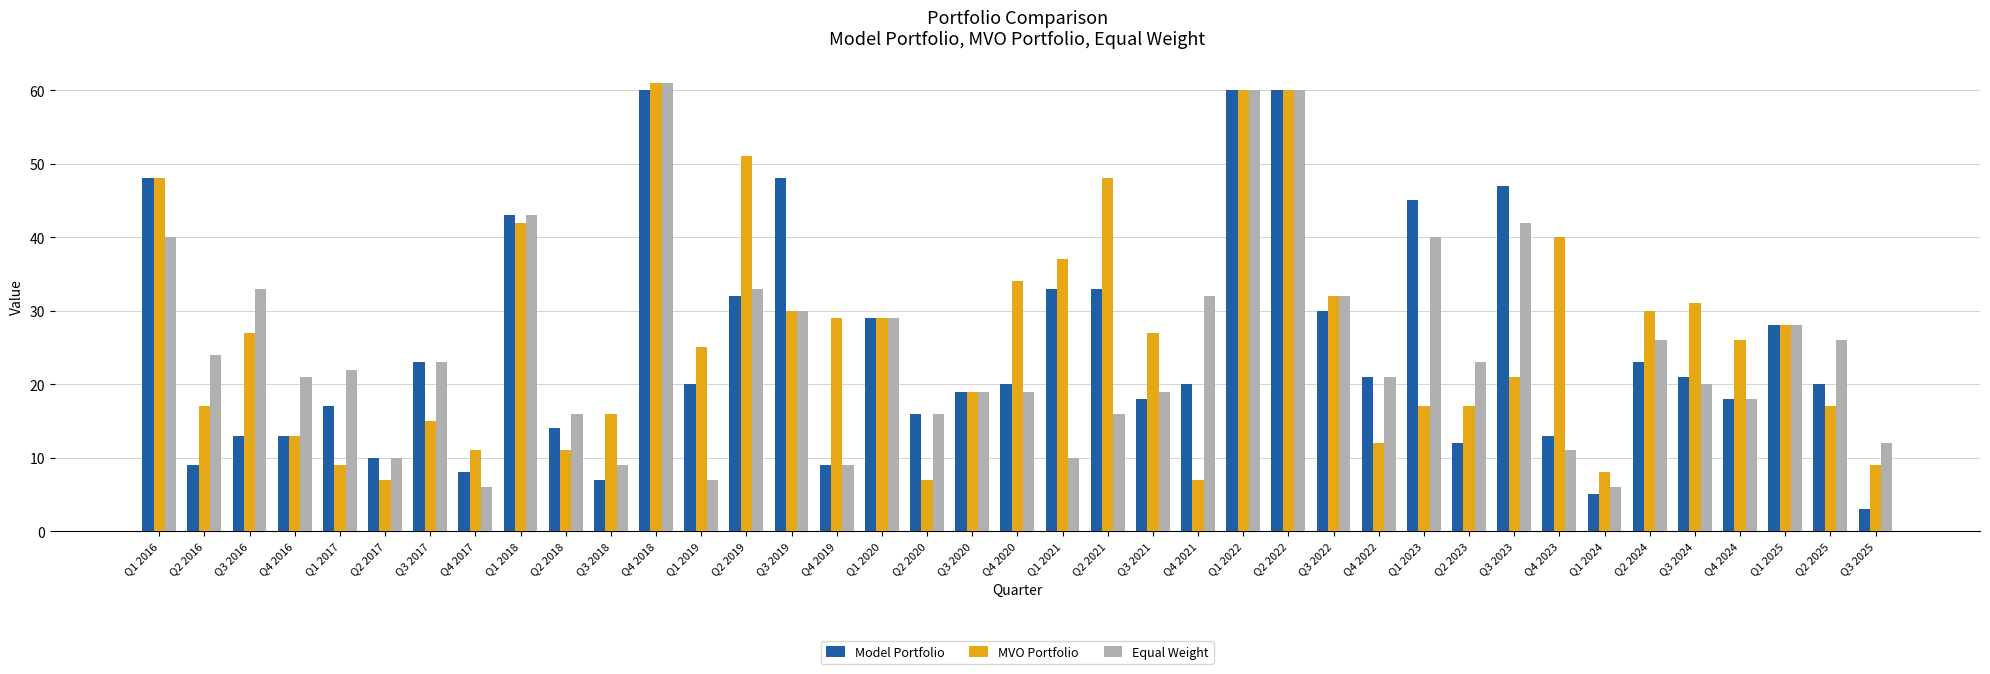

The Equal Weight series shows 23 at Q2 2023. True or false?

True